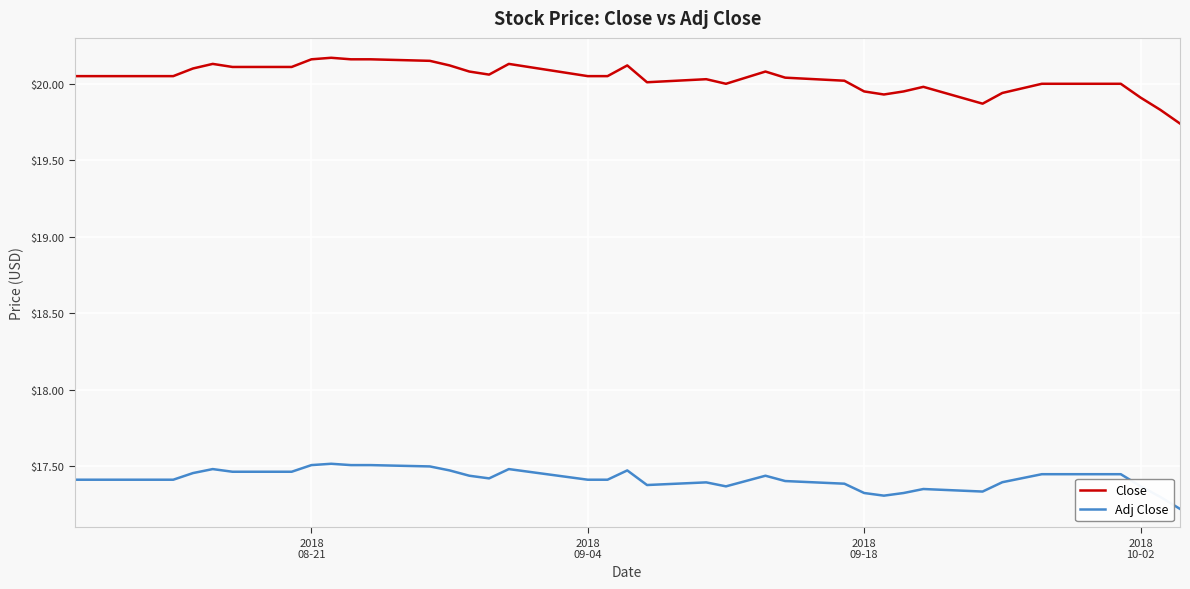

Which series has the largest total across all categories?

Close